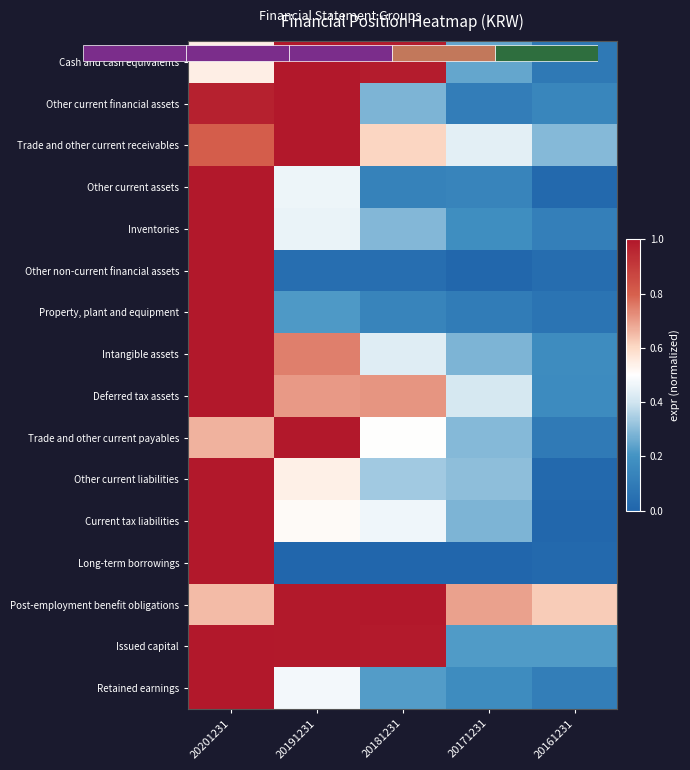

What is the sum of all Other non-current financial assets values?

1.1